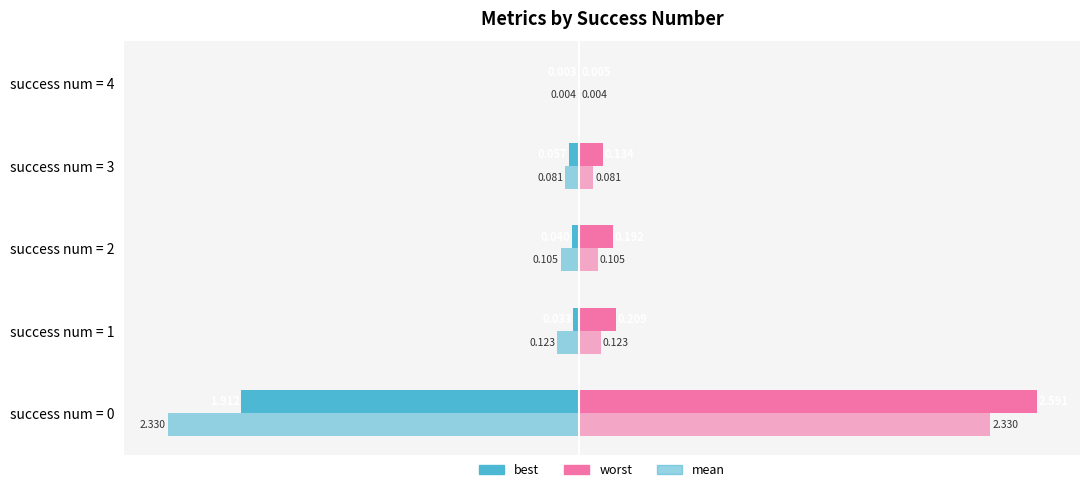

What is the minimum value shown in the chart?

-2.3